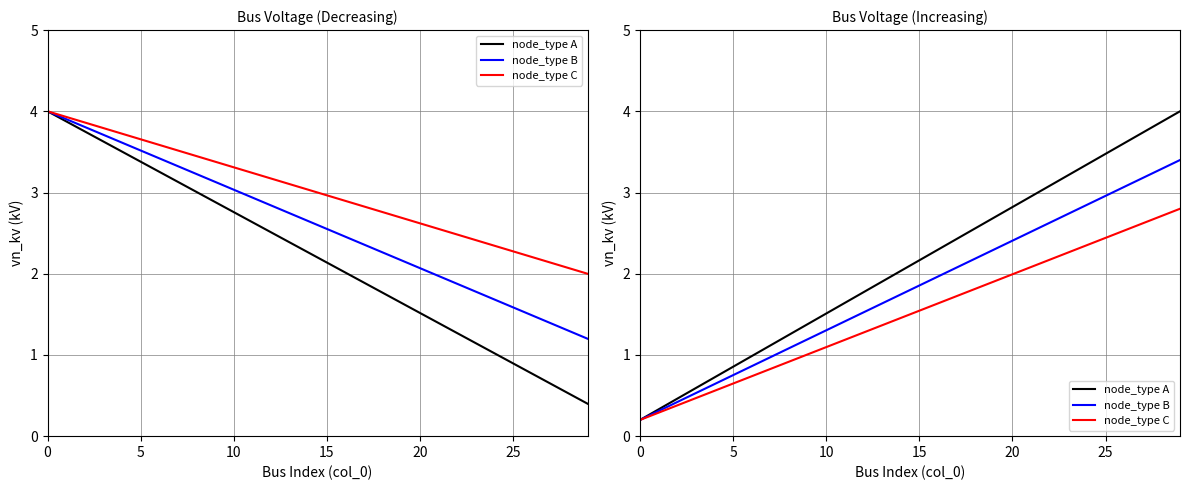

What is the difference between the highest and lowest values at 9?

0.4